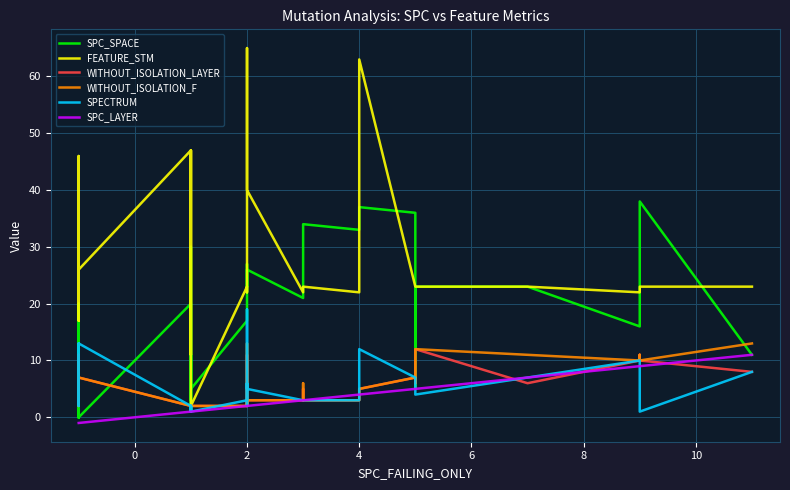

Which series has the largest total across all categories?

FEATURE_STM